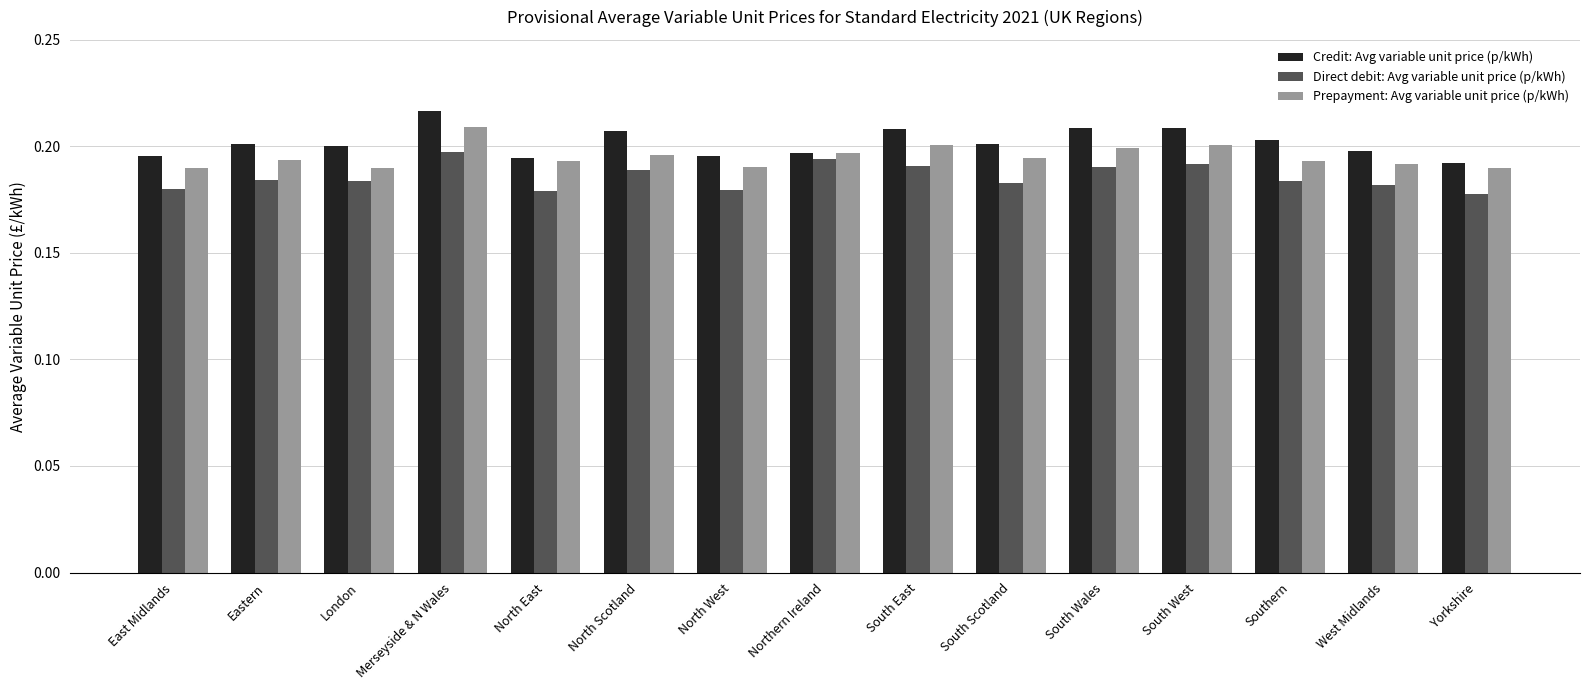

At Merseyside & N Wales, list the series in order from smallest to largest.

Direct debit: Avg variable unit price (p/kWh), Prepayment: Avg variable unit price (p/kWh), Credit: Avg variable unit price (p/kWh)